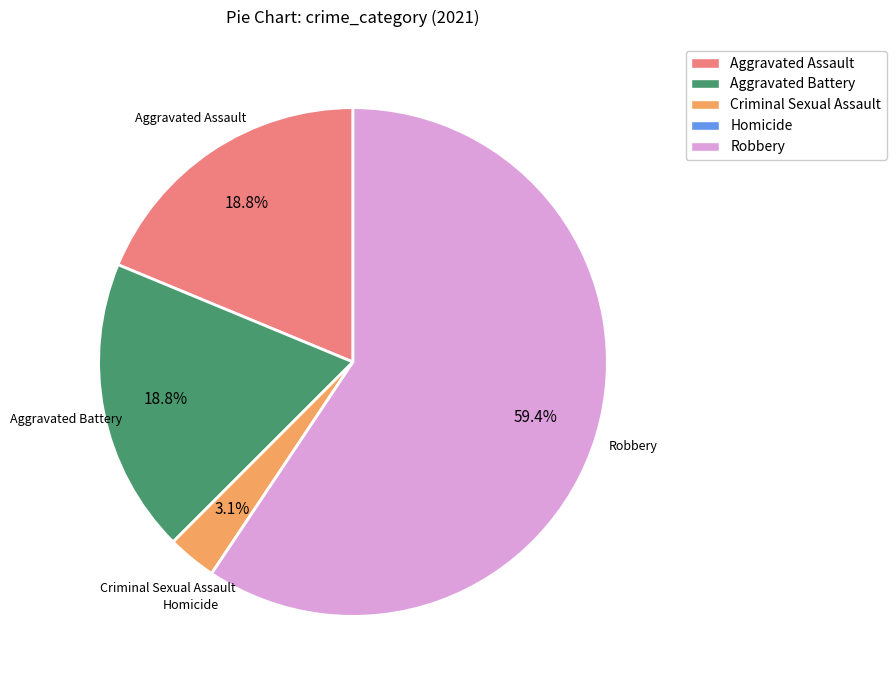

Which category has the biggest portion of the pie?

Robbery